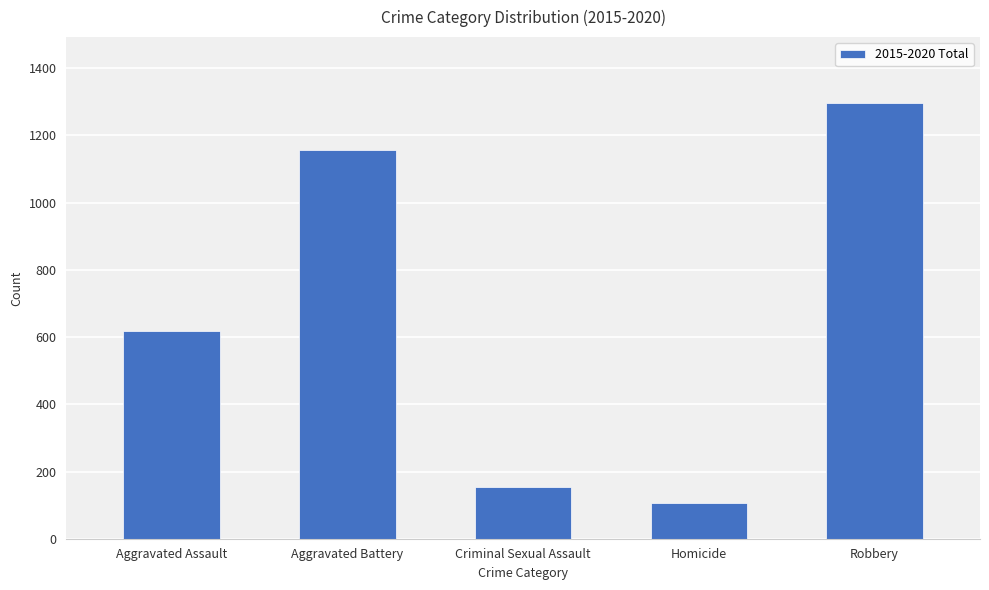

Is it true that the value at Aggravated Assault is 1035?

False